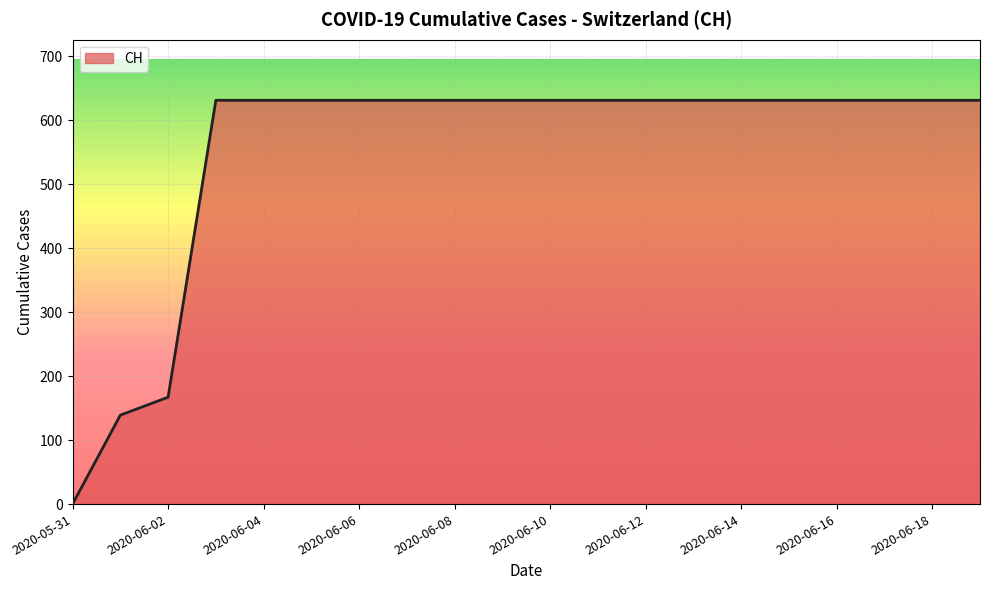

What is the maximum value shown in the chart?

631